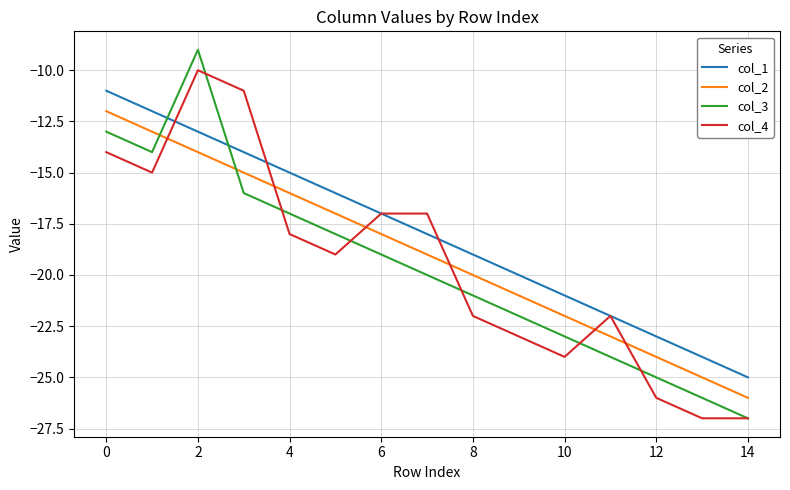

What are all the series names shown in the legend?

col_1, col_2, col_3, col_4